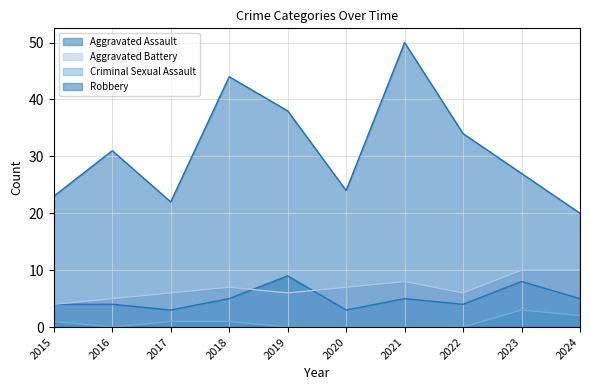

How many data points does each series have?

10